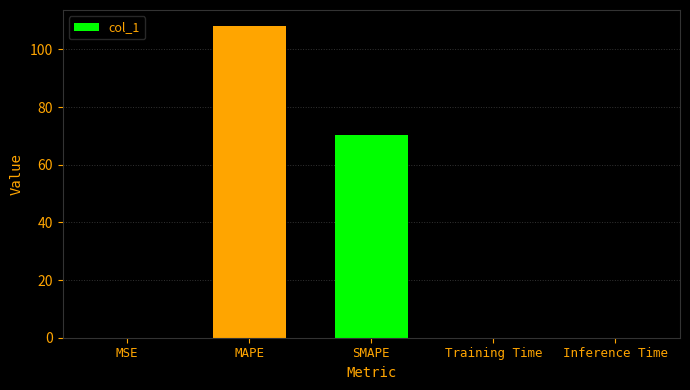

What is the change in value from MAPE to Inference Time?

-108.2